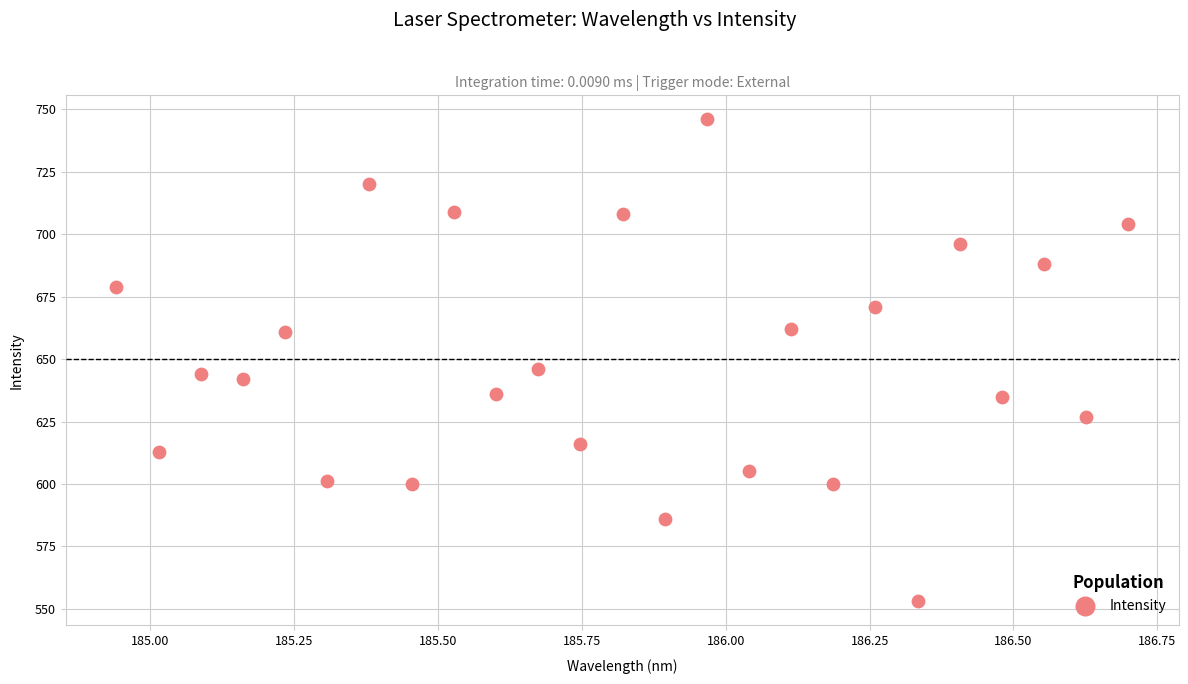

What is the range of Y values (max minus min)?

193